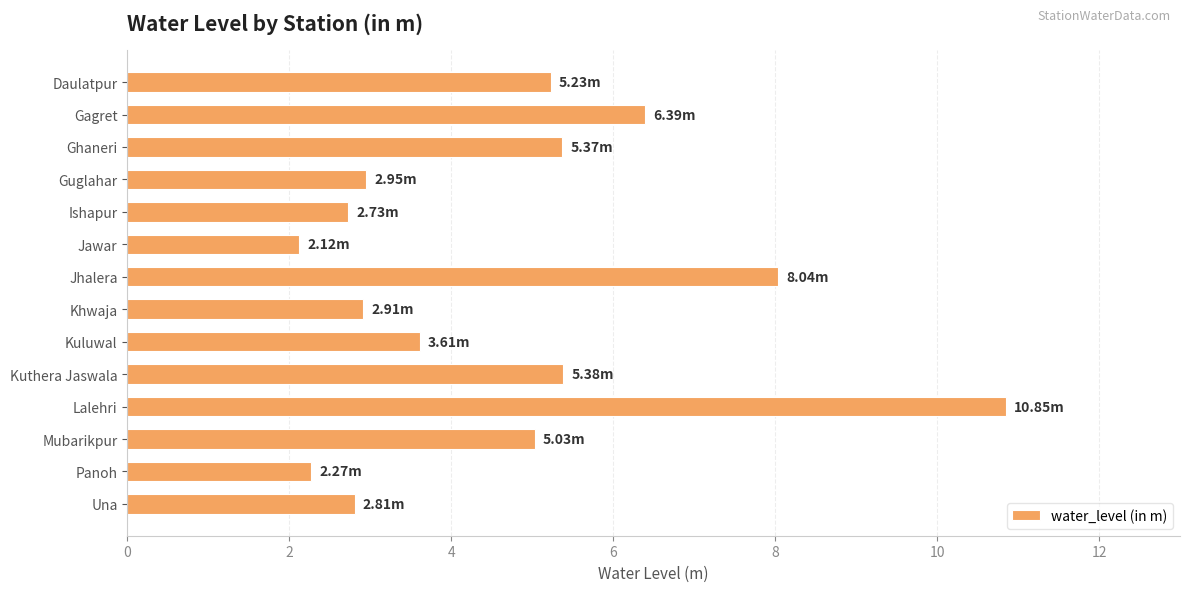

How many data points are above 5?

7